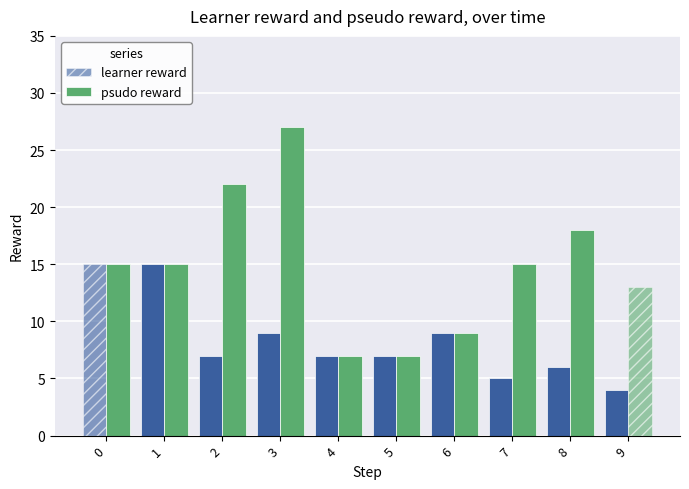

What is the sum of all psudo reward values?

148